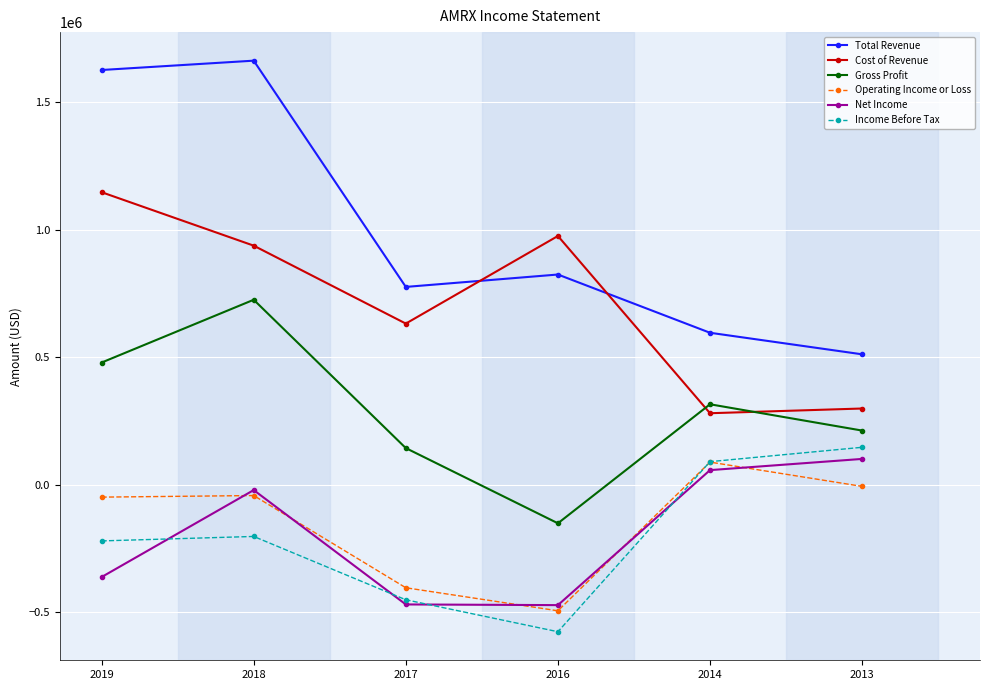

What is the minimum value shown in the chart?

-576300